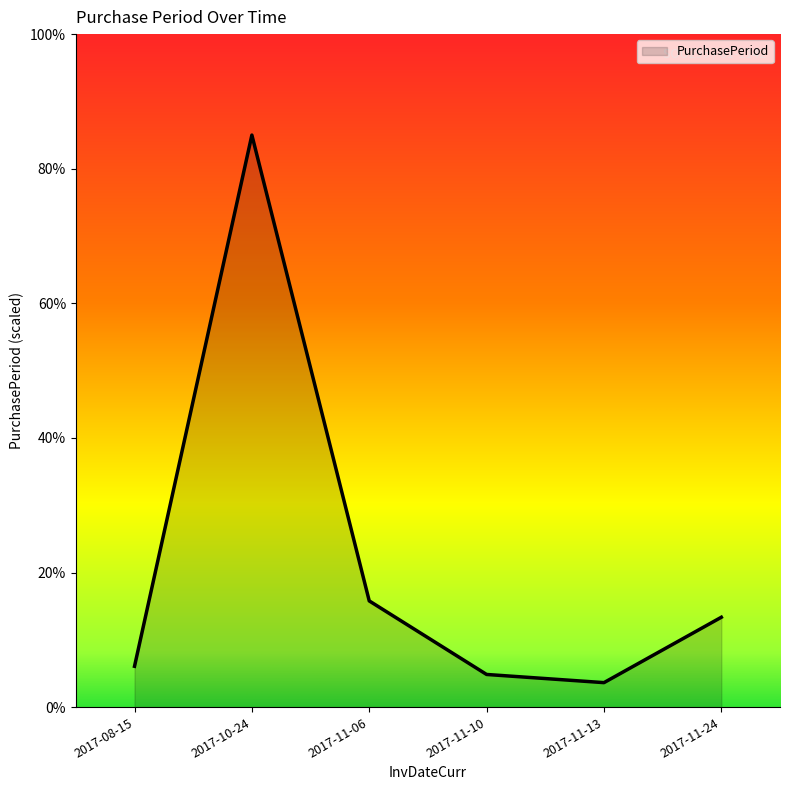

Rank the categories by value from lowest to highest.

2017-11-13, 2017-11-10, 2017-08-15, 2017-11-24, 2017-11-06, 2017-10-24